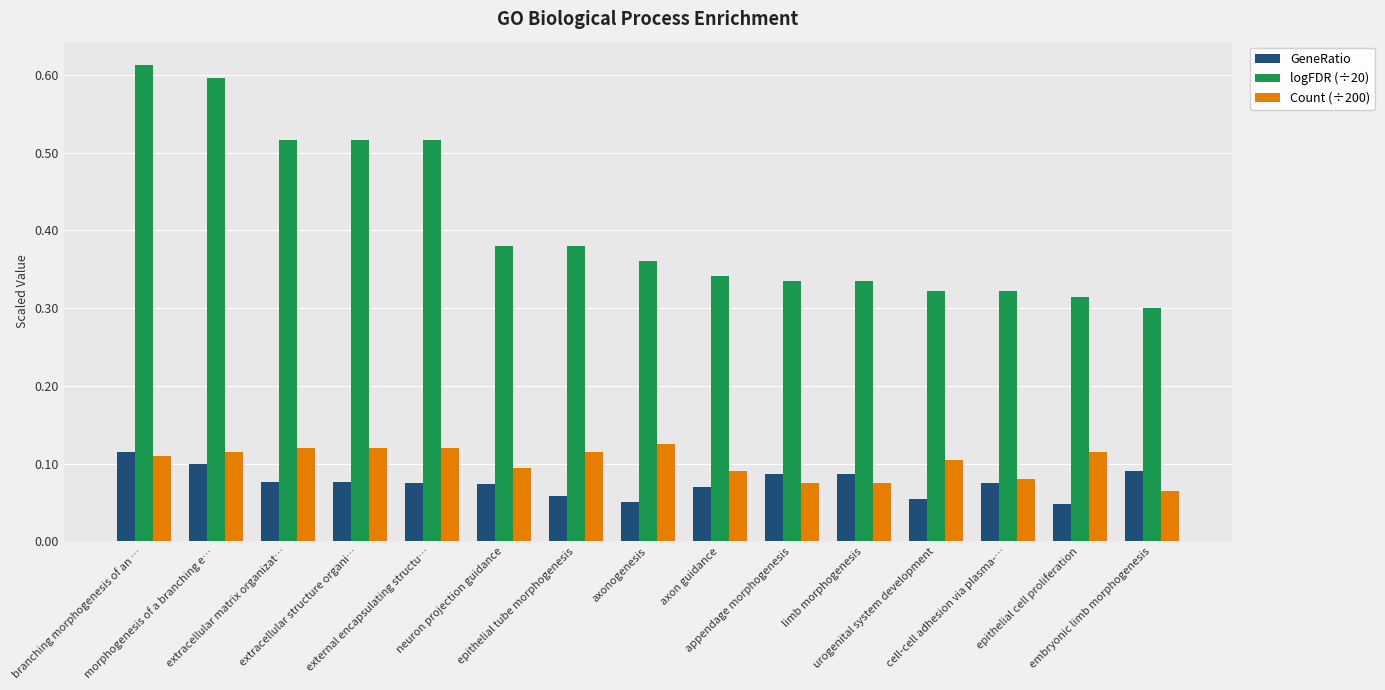

At which label does Count (÷200) reach its minimum?

embryonic limb morphogenesis